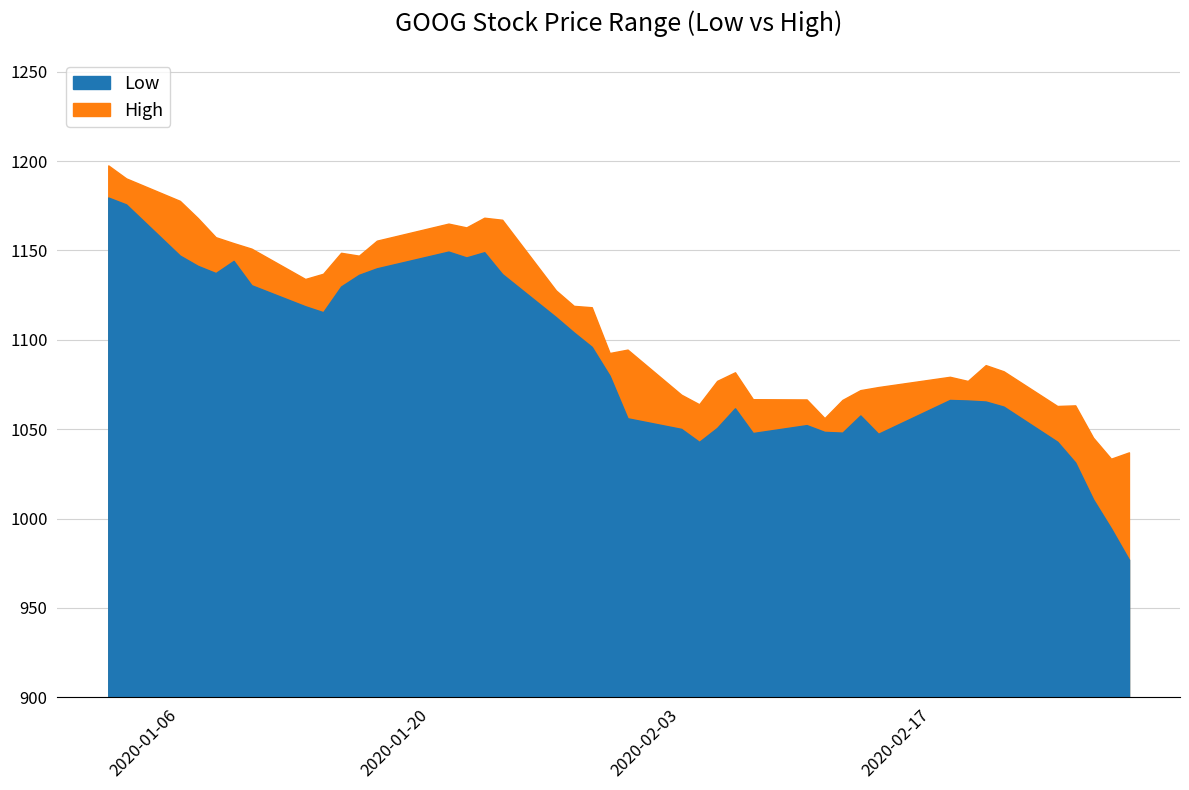

What is the sum of the Low values at 2020-02-06 and 2020-01-29?

2157.8